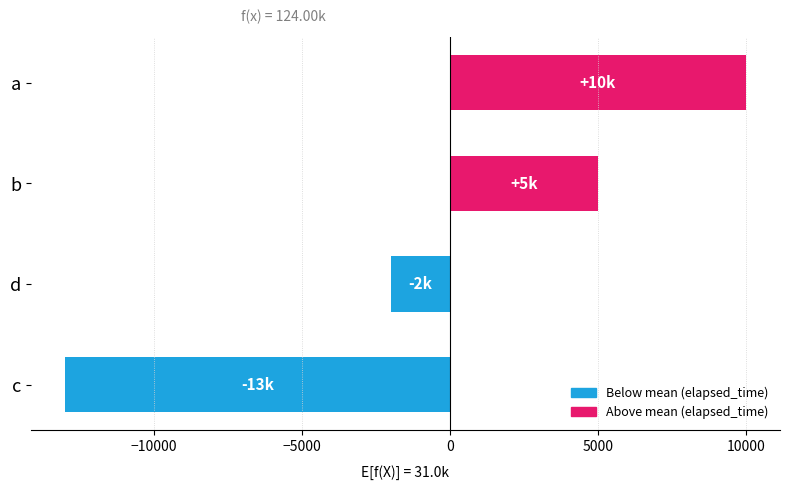

Read the value at d, to the nearest 50.

-2000